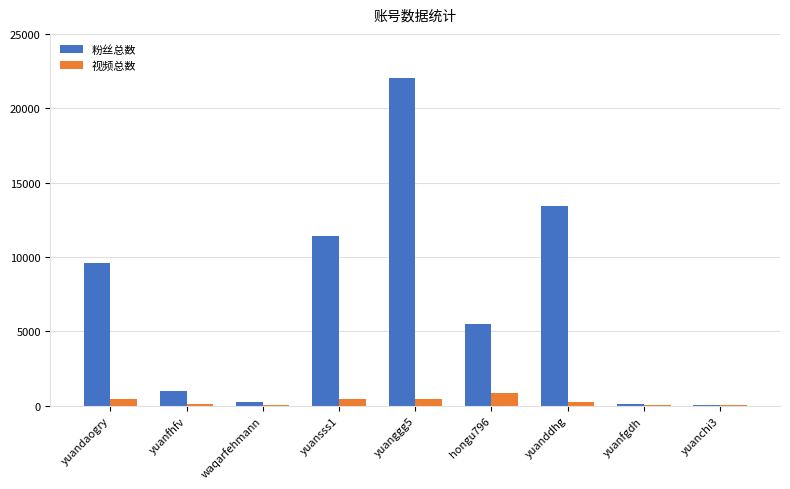

Which series changed the most between yuansss1 and yuanfgdh?

粉丝总数